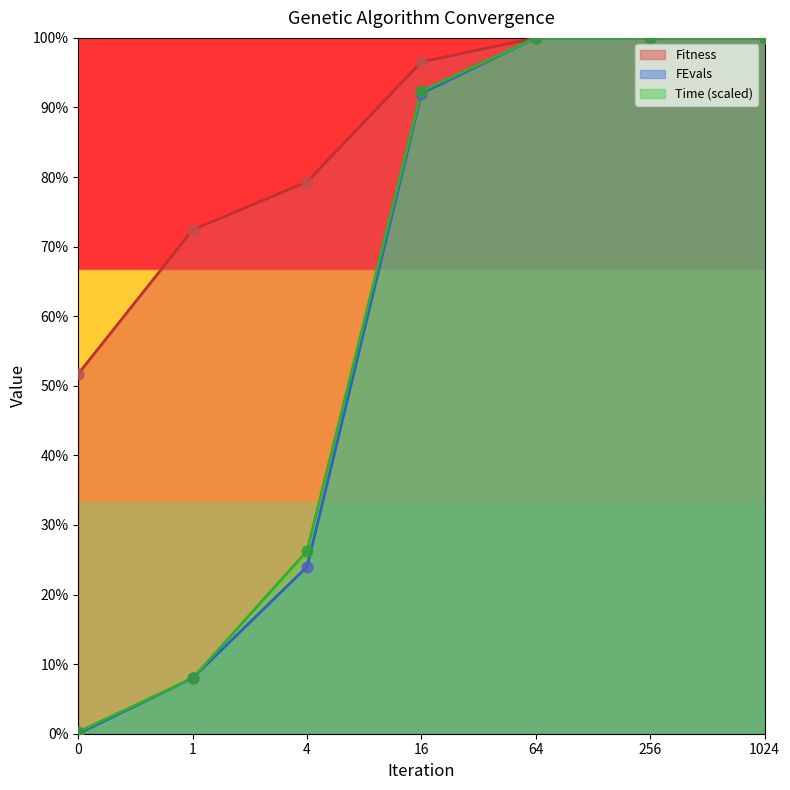

Which series has the widest spread of Y values?

FEvals